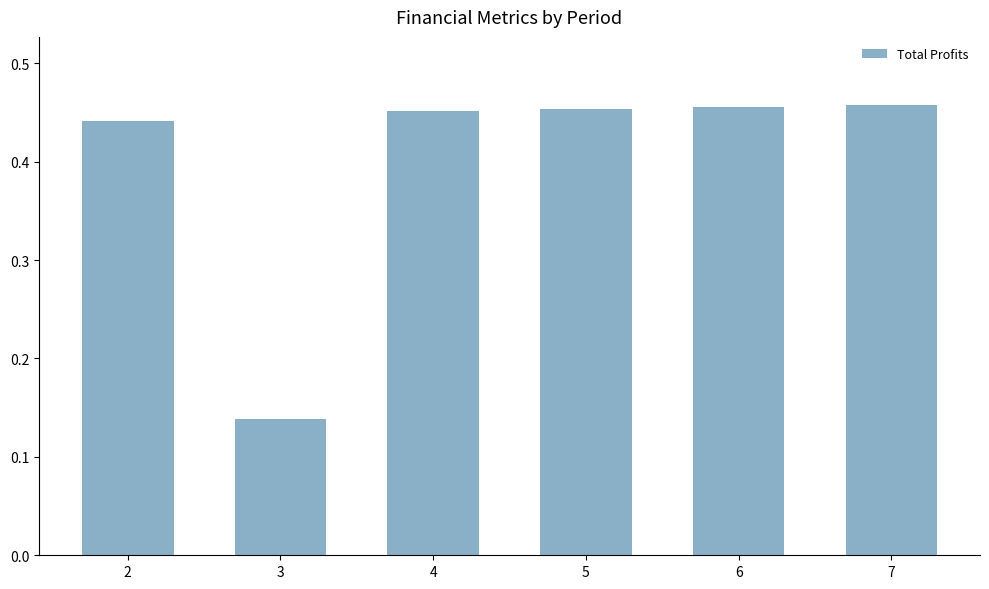

What is the sum of the values at 2 and 5?

0.9